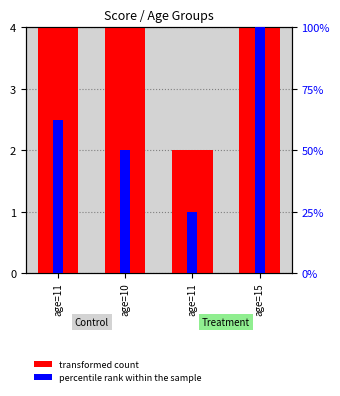

Reading left to right, extract all data points from this chart.

transformed count: 5.0	4.0	2.0	8.0
percentile rank within the sample: 2.5	2.0	1.0	4.0